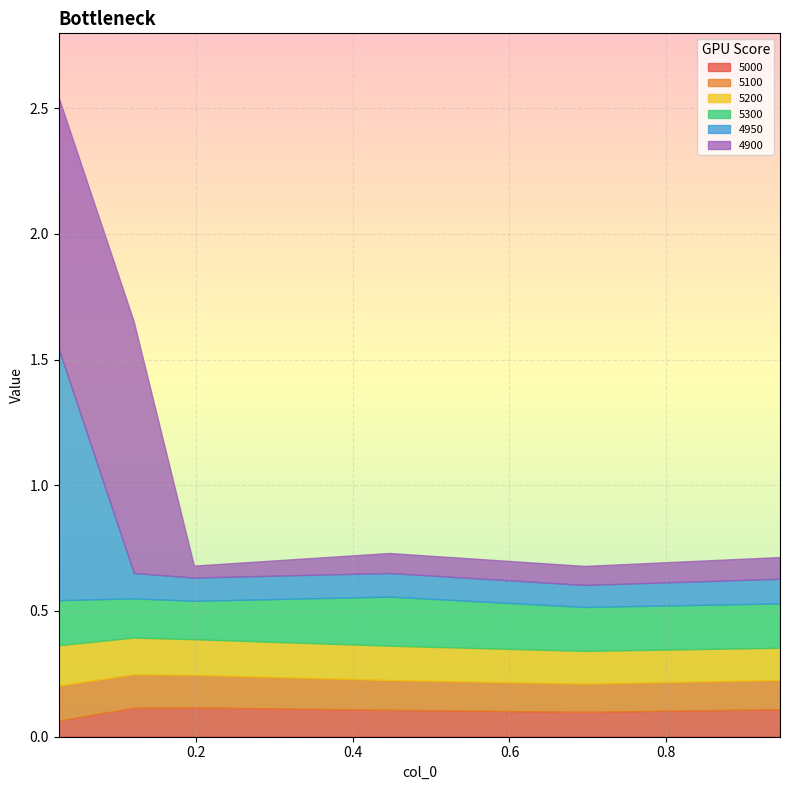

What is the total value across all series at 0.4465753424657534?

0.7